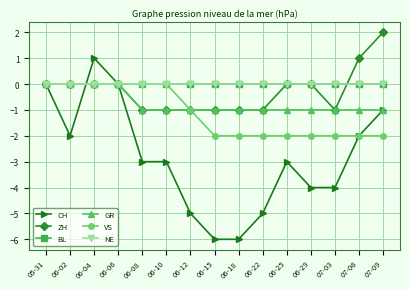

What is the average value of the VS series?

-1